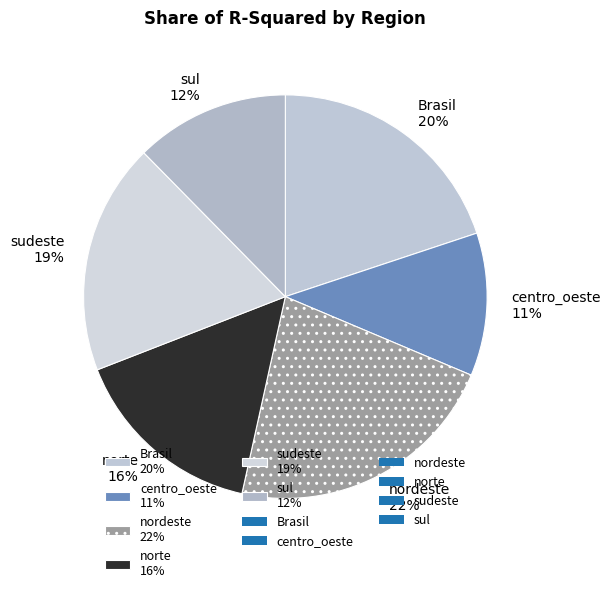

What is the smallest slice in the pie chart?

centro_oeste